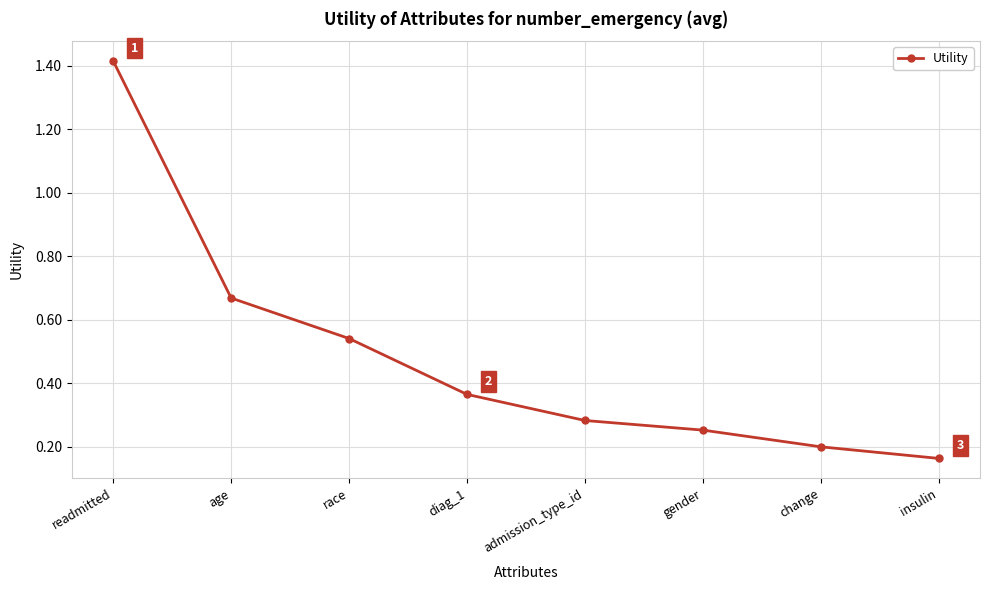

Which category has the highest value across all series?

readmitted